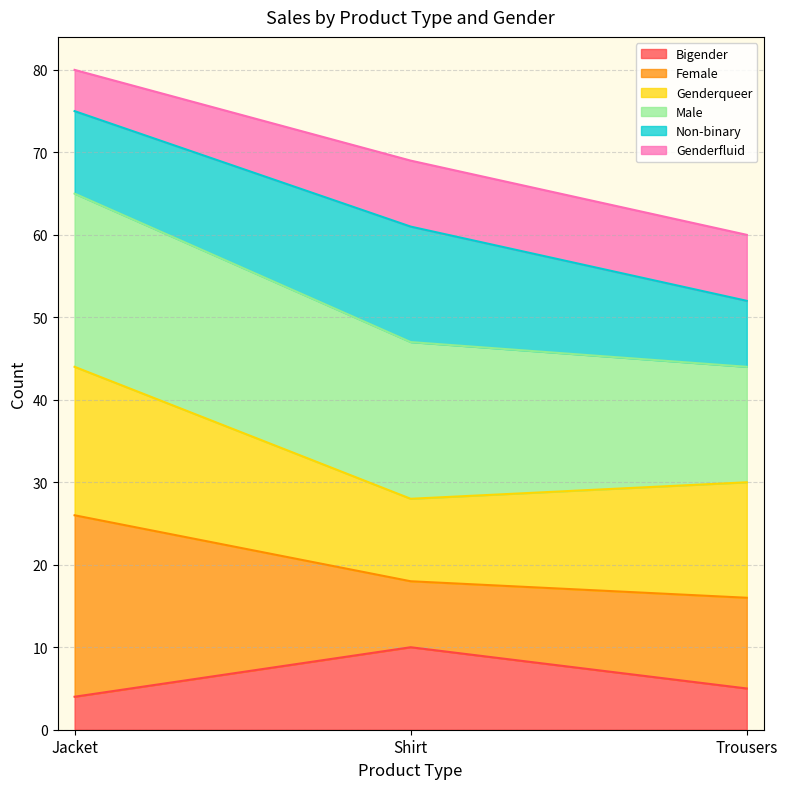

What is the total value across all series at Trousers?

60